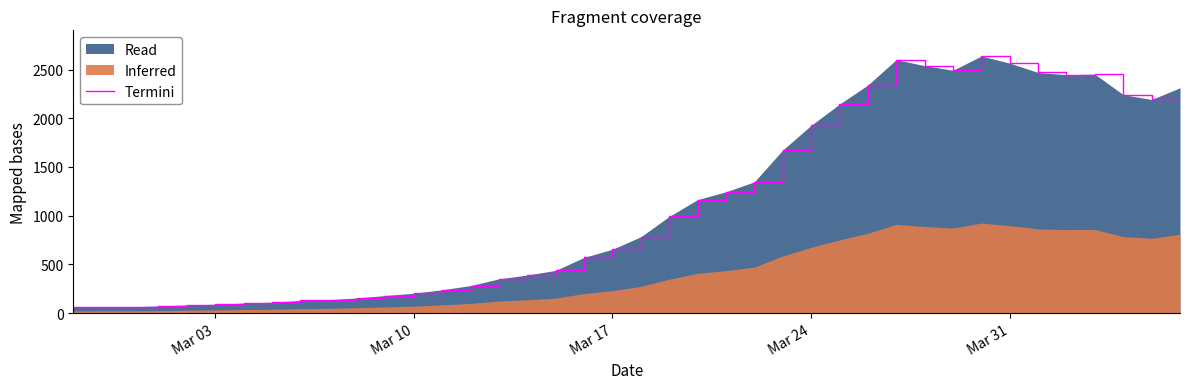

How many interior local peaks (higher than both neighbors) does the data have?

3